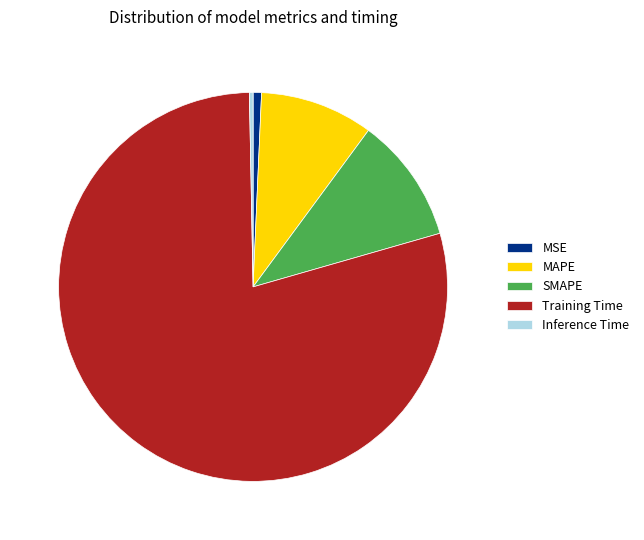

Between Training Time and SMAPE, which is larger?

Training Time